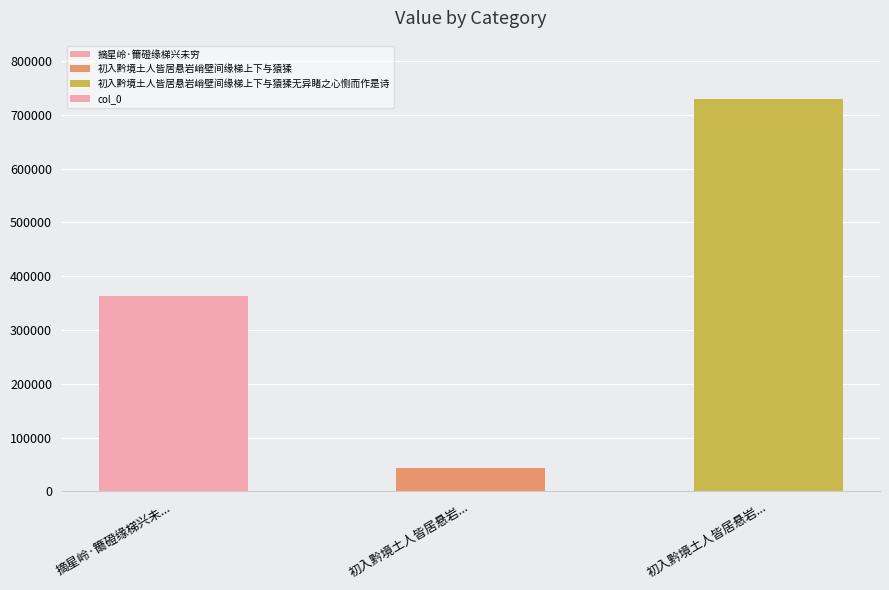

Reading left to right, extract all data points from this chart.

摘星岭·籋磴缘梯兴未...=363507	初入黔境土人皆居悬岩...=43407	初入黔境土人皆居悬岩...=728695